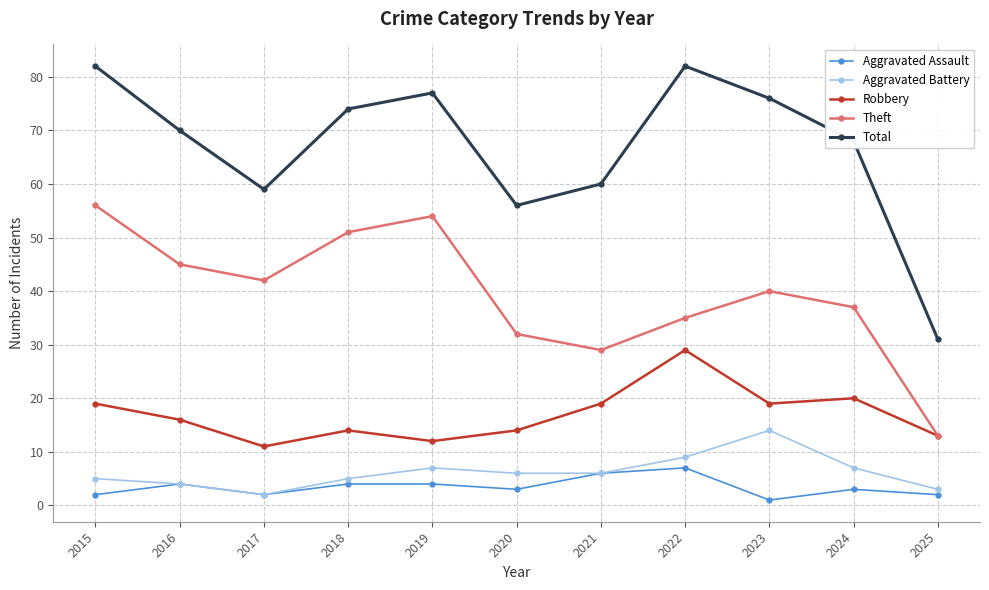

Reading left to right, what are all the values shown in this chart?

Aggravated Assault: 2	4	2	4	4	3	6	7	1	3	2
Aggravated Battery: 5	4	2	5	7	6	6	9	14	7	3
Robbery: 19	16	11	14	12	14	19	29	19	20	13
Theft: 56	45	42	51	54	32	29	35	40	37	13
Total: 82	70	59	74	77	56	60	82	76	68	31